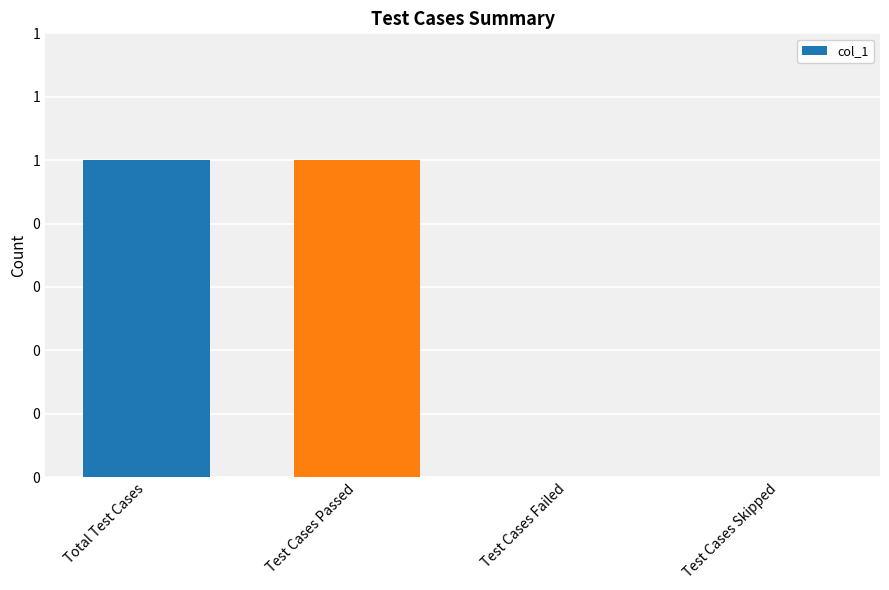

Reading right to left, extract all data points from this chart.

Test Cases Skipped=0	Test Cases Failed=0	Test Cases Passed=1	Total Test Cases=1